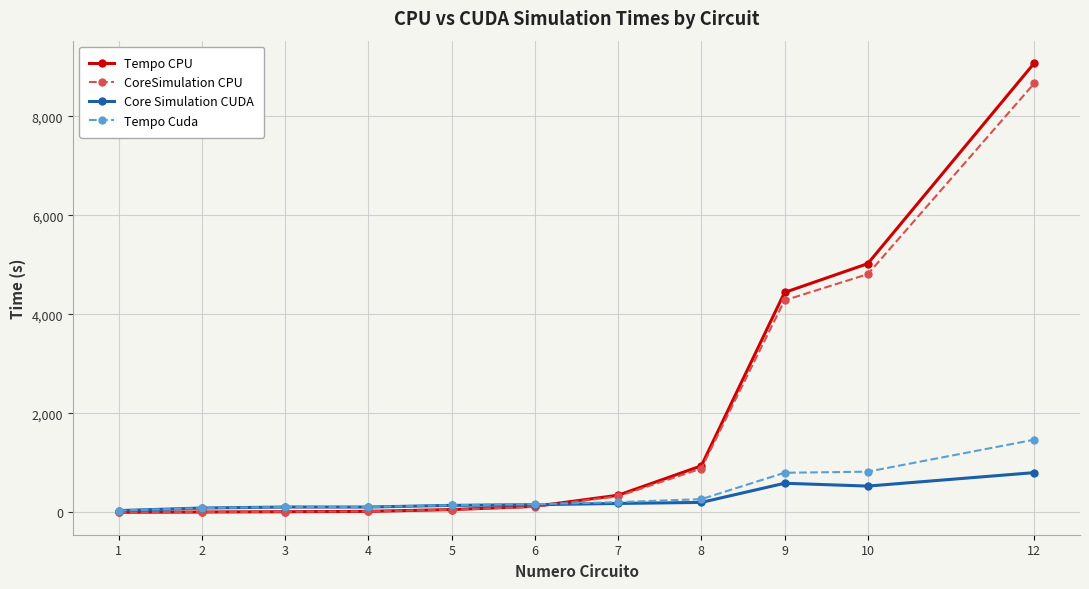

Rank the series at 9 from lowest to highest value.

Core Simulation CUDA, Tempo Cuda, CoreSimulation CPU, Tempo CPU